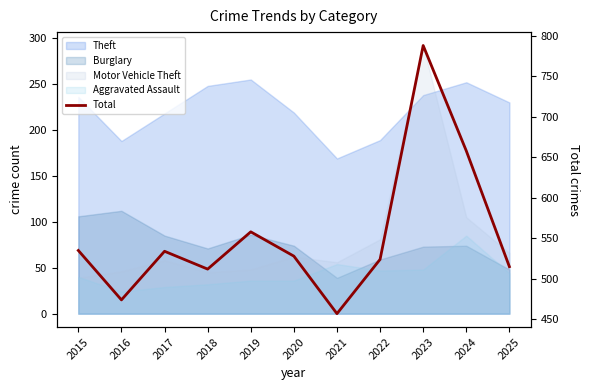

What is the change in value from 2018 to 2024?

+146